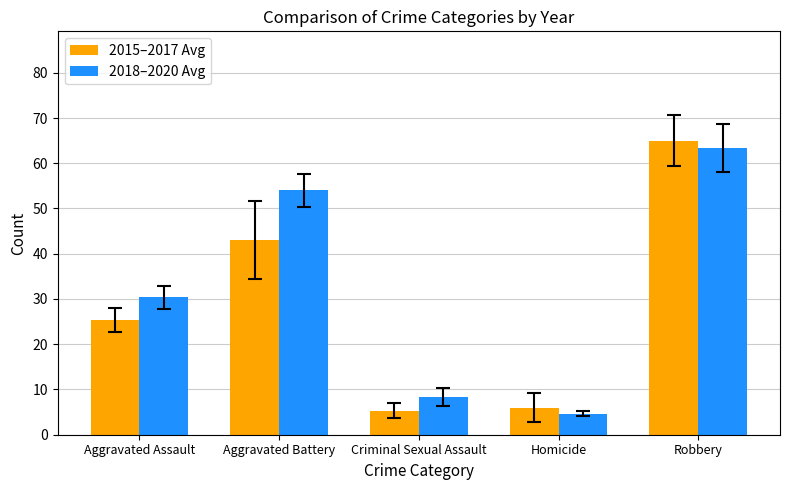

List the series in order of their overall mean, highest first.

2018–2020 Avg, 2015–2017 Avg